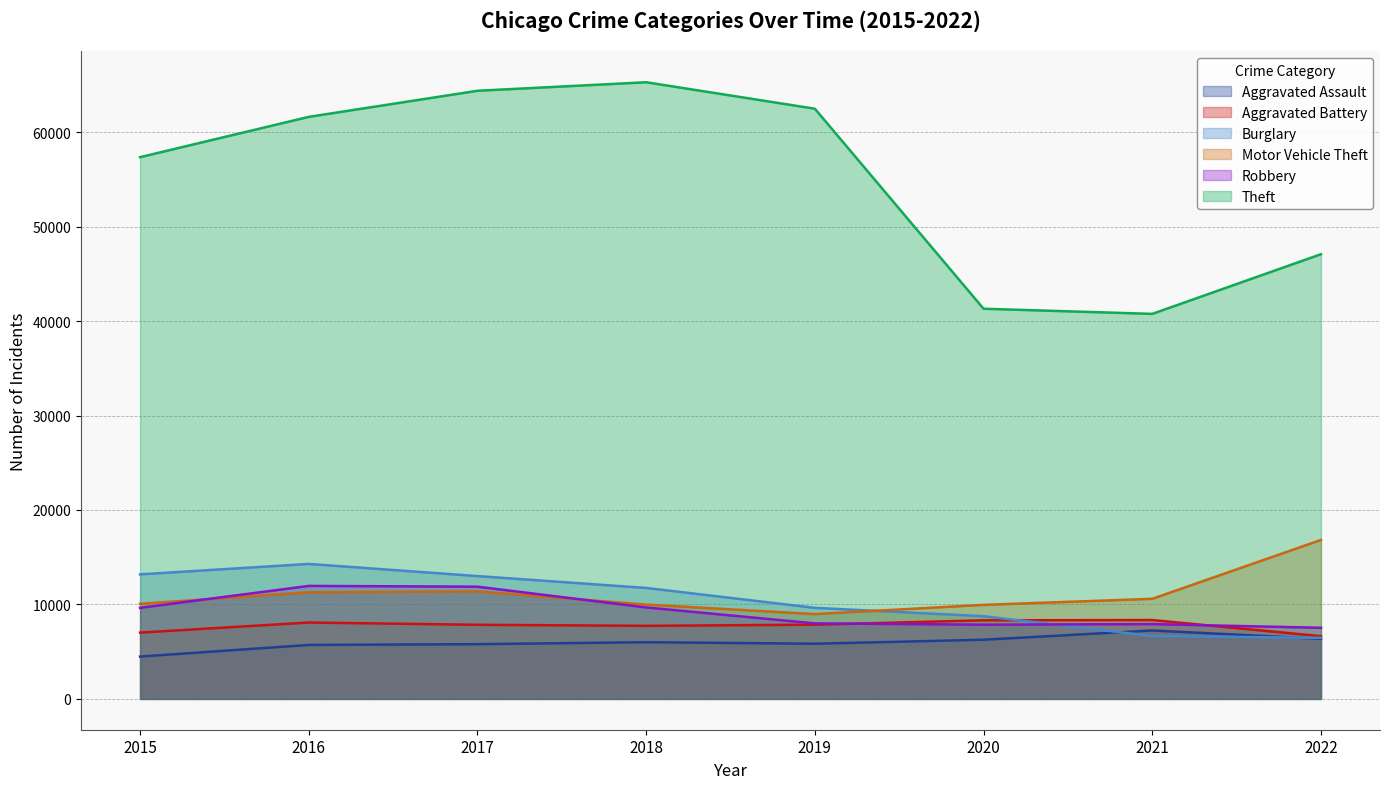

At which label is Robbery closest to 9743?

2018